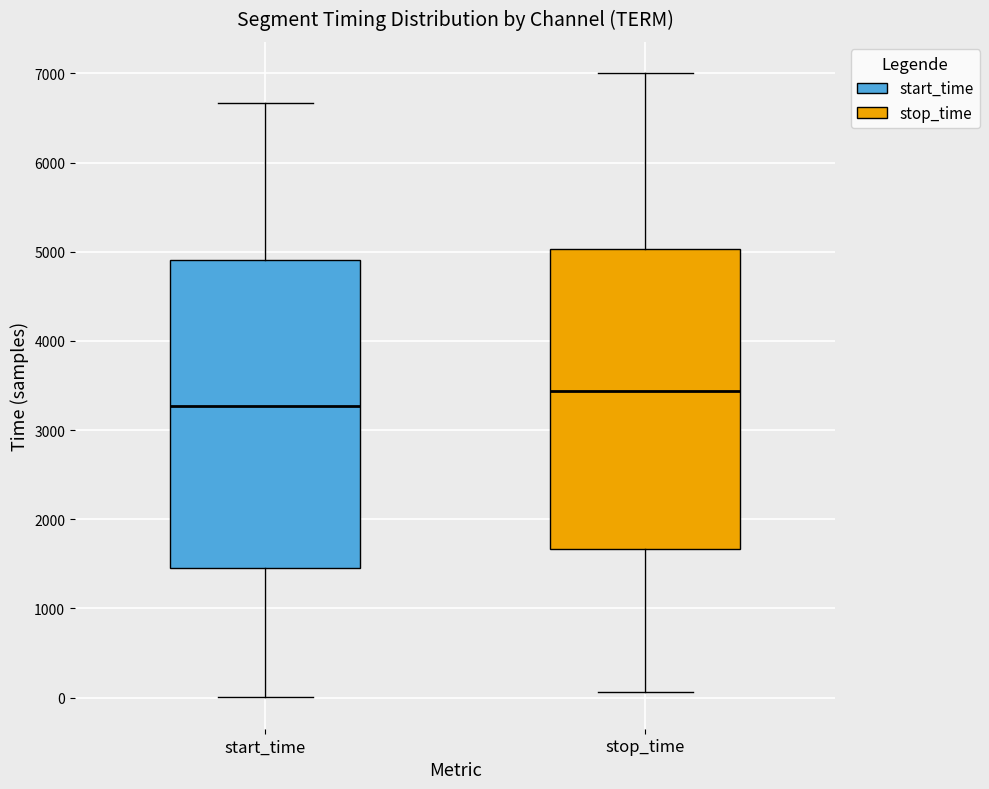

Where does the lower whisker of the box for start_time end on the y-axis? The values are not printed on the chart, so give them approximately, as read against the axis.

0